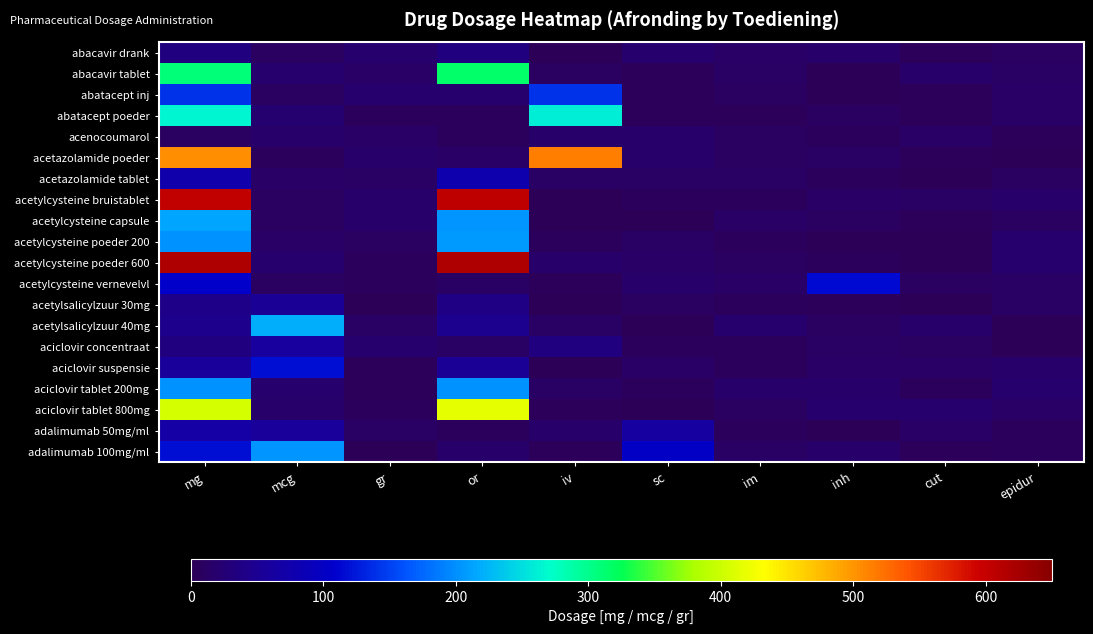

Which series has the largest range (max minus min)?

acetylcysteine poeder 600